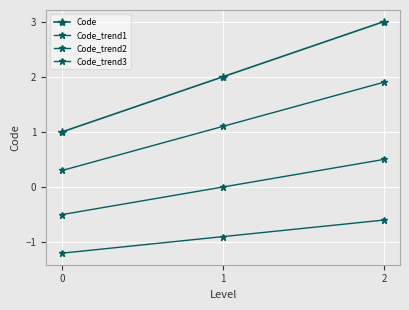

True or false: Code_trend3 has a value of 1.9 at 2.

True